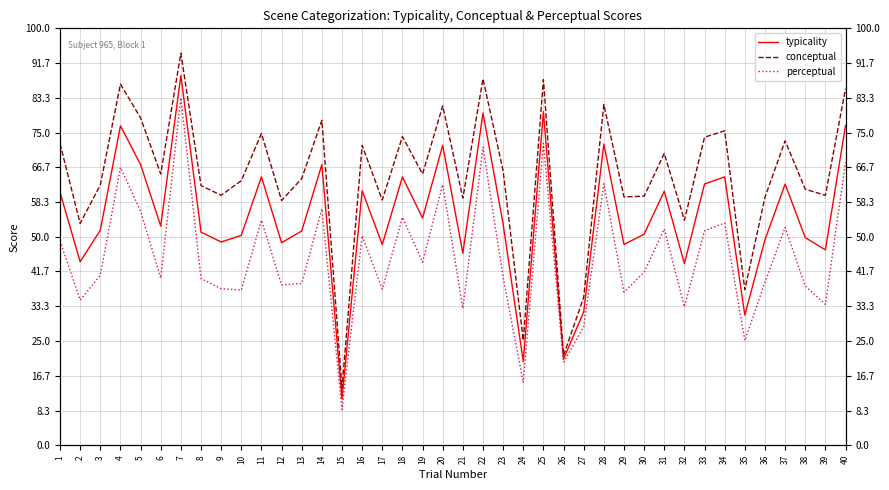

What is the difference between the maximum and minimum values in the typicality series?

77.6